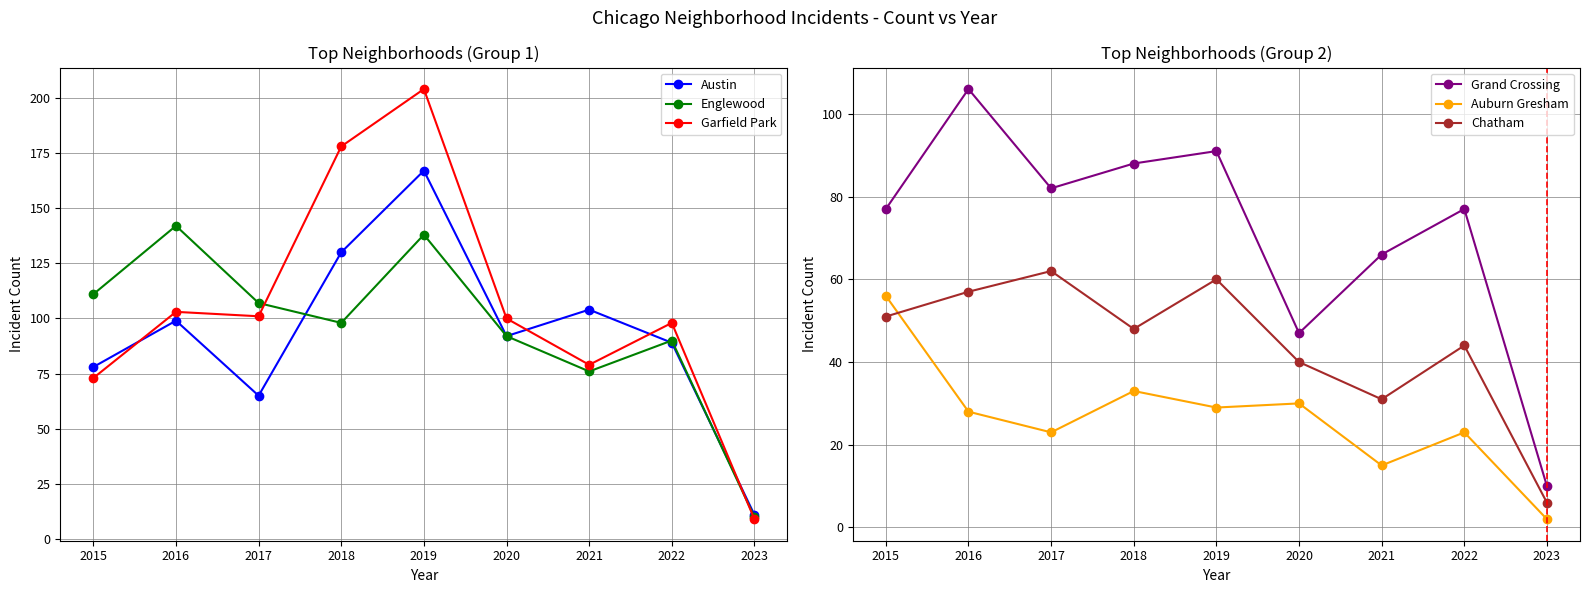

The Englewood series shows 142 at 2016. True or false?

True